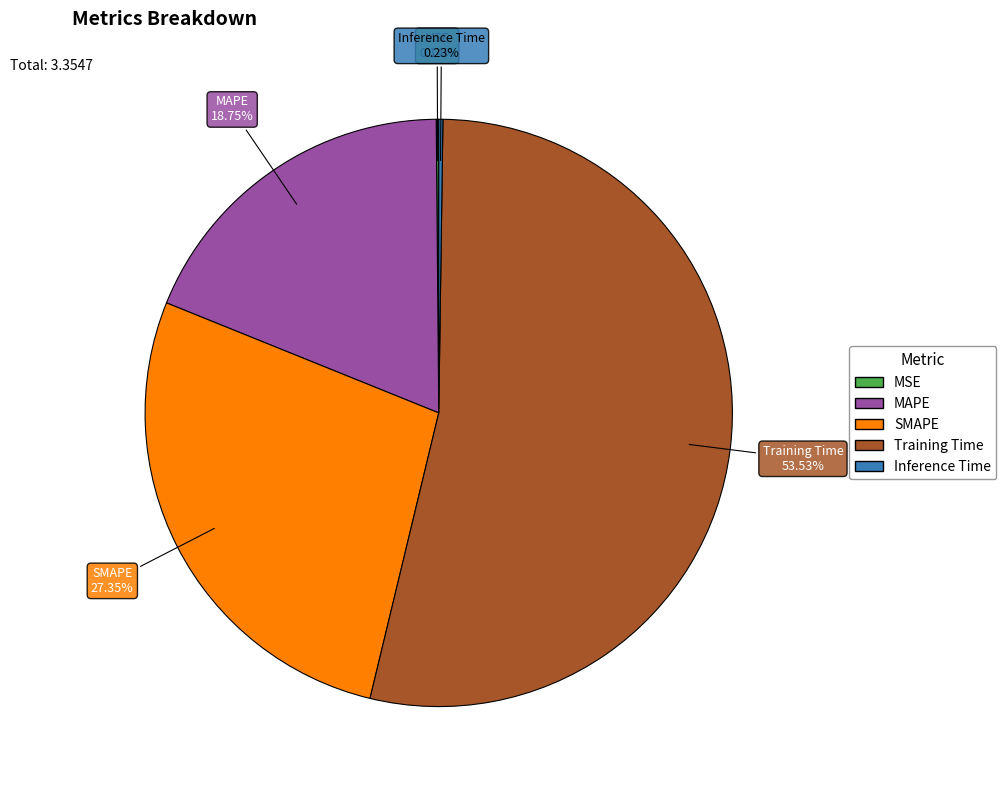

What is the majority slice?

Training Time